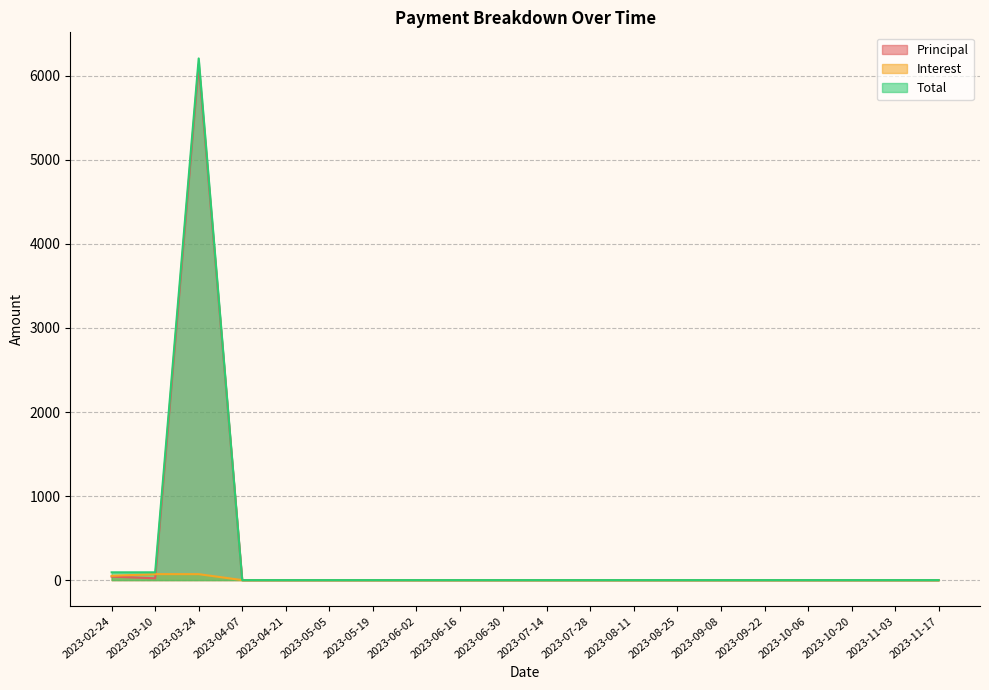

Reading right to left, list all the values displayed in this chart.

Principal: 0.0	0.0	0.0	0.0	0.0	0.0	0.0	0.0	0.0	0.0	0.0	0.0	0.0	0.0	0.0	0.0	0.0	6136.9	21.6	41.5
Interest: 0.0	0.0	0.0	0.0	0.0	0.0	0.0	0.0	0.0	0.0	0.0	0.0	0.0	0.0	0.0	0.0	0.0	70.6	71.0	51.1
Total: 0.0	0.0	0.0	0.0	0.0	0.0	0.0	0.0	0.0	0.0	0.0	0.0	0.0	0.0	0.0	0.0	0.0	6207.4	92.6	92.6